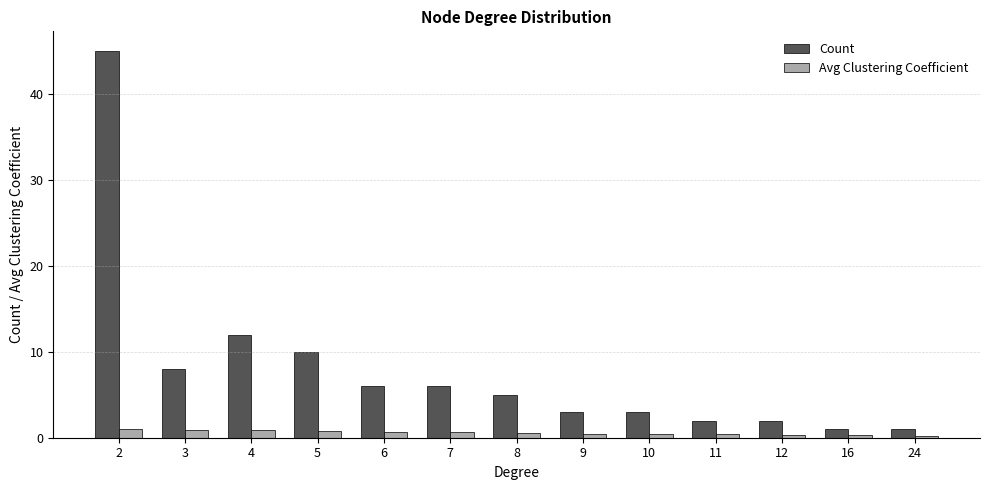

Which series changed the most between 2 and 9?

Count